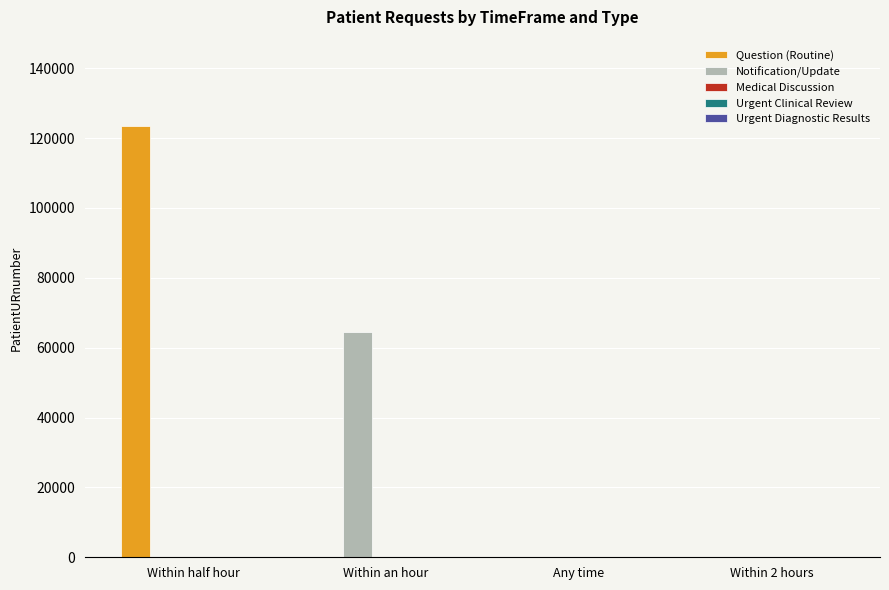

Which category has the highest value across all series?

Within half hour